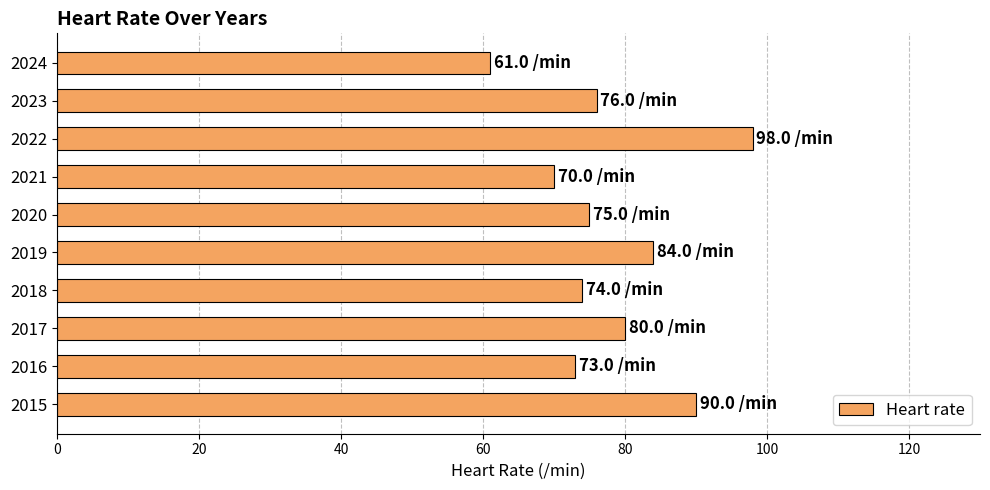

What is the greatest value displayed?

98